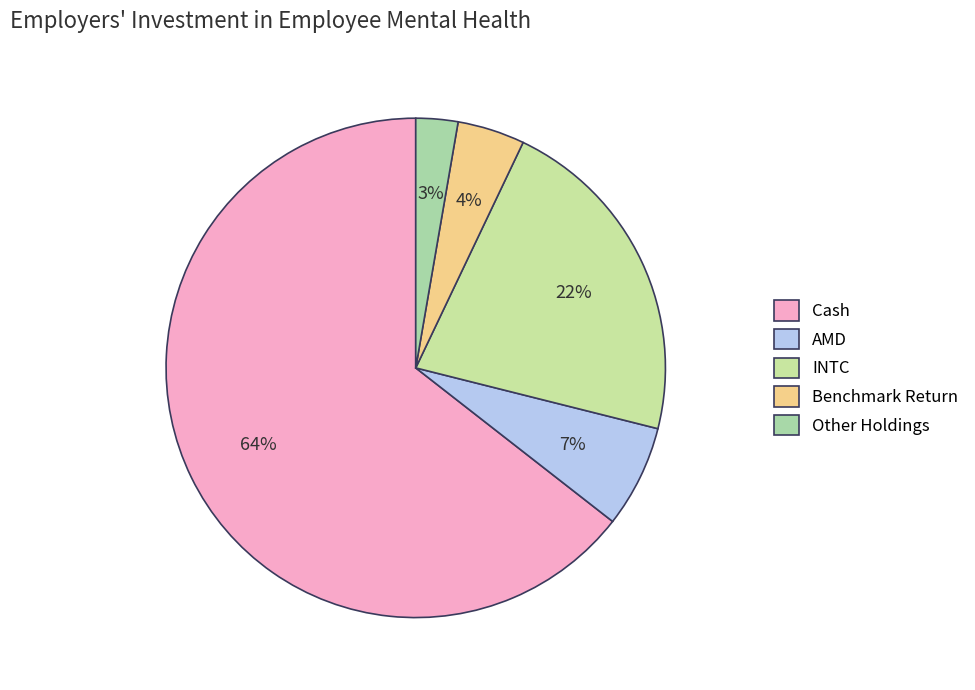

Is it true that AMD is 1% of the pie?

False